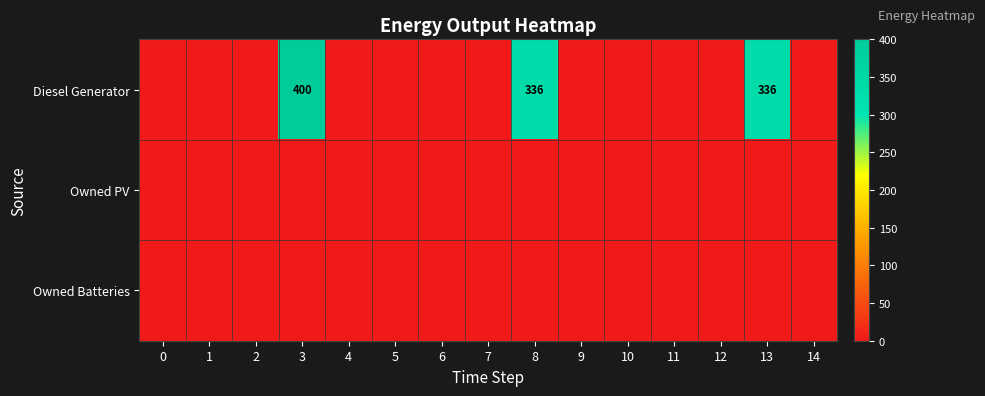

At which category is the sum across all series the highest?

3